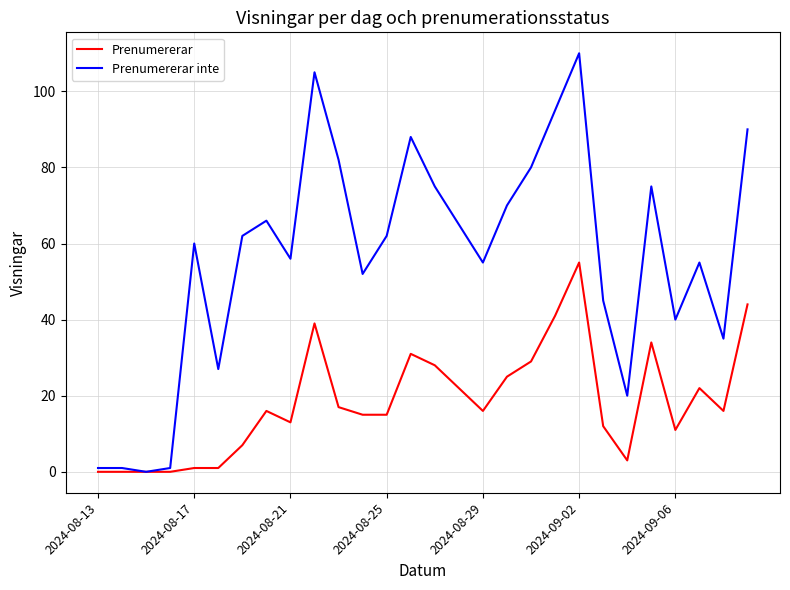

Reading left to right, what are all the values shown in this chart?

Prenumererar: 0	0	0	0	1	1	7	16	13	39	17	15	15	31	28	22	16	25	29	41	55	12	3	34	11	22	16	44
Prenumererar inte: 1	1	0	1	60	27	62	66	56	105	82	52	62	88	75	65	55	70	80	95	110	45	20	75	40	55	35	90